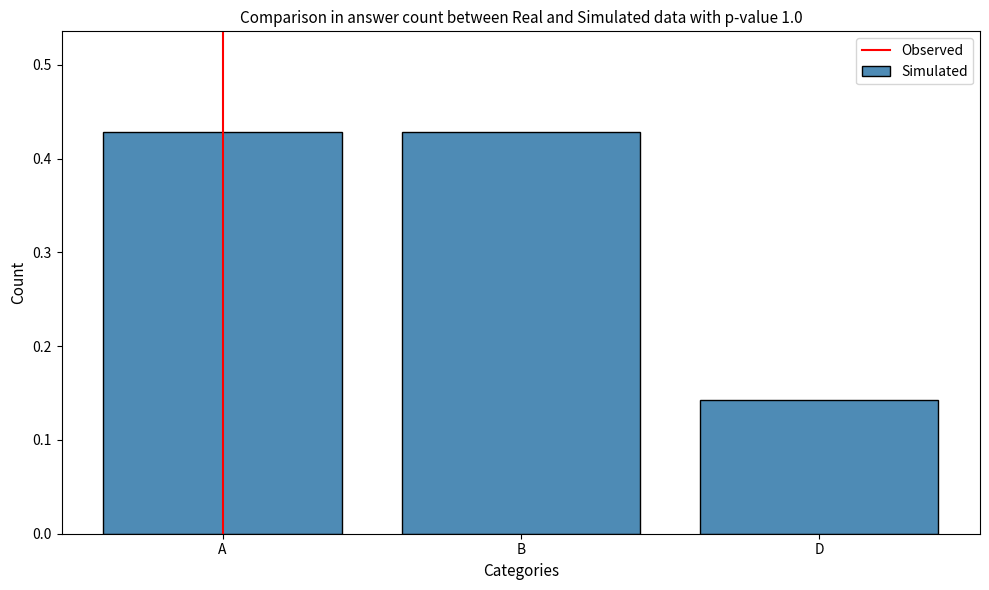

What is the difference between the values at B and A?

0.0